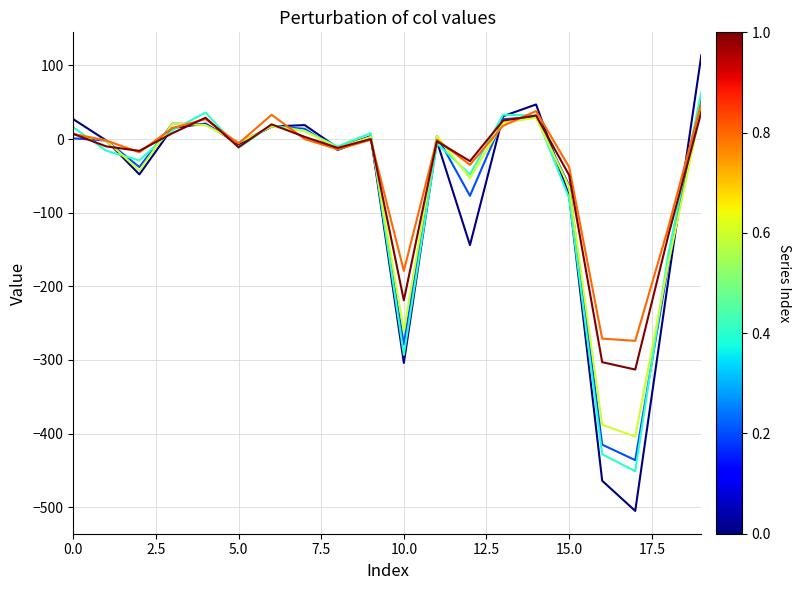

What is the maximum value shown in the chart?

114